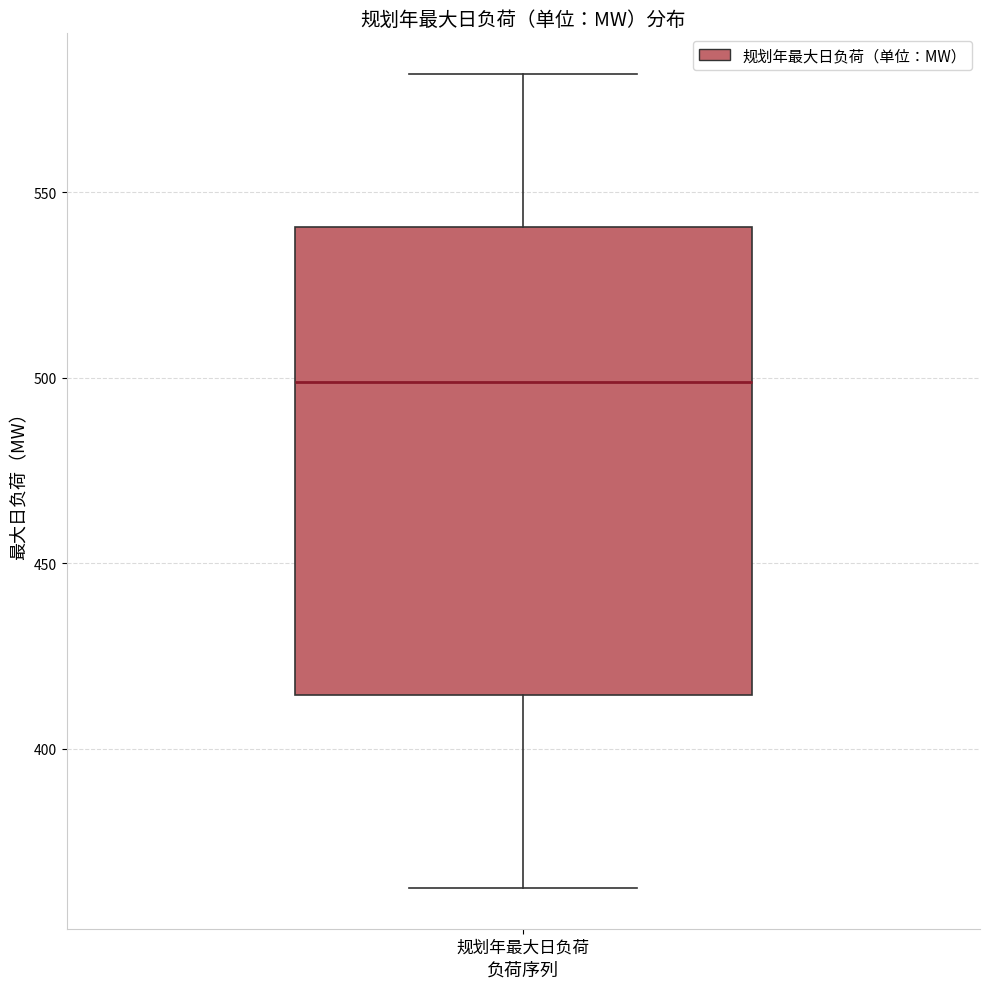

Read this box plot against the y-axis: the position of the median line, the range covered by the box, and the ends of both whiskers. The values are not printed on the chart, so give them approximately, as read against the axis.

median 500, box 415 to 540, whiskers 360 to 580